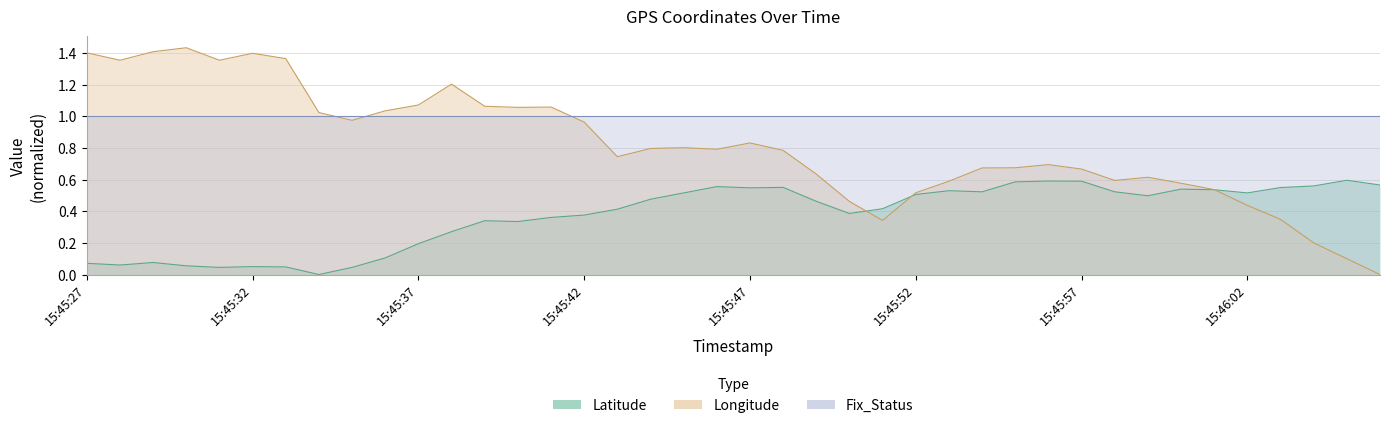

Does the chart display data point markers on the line(s)?

No